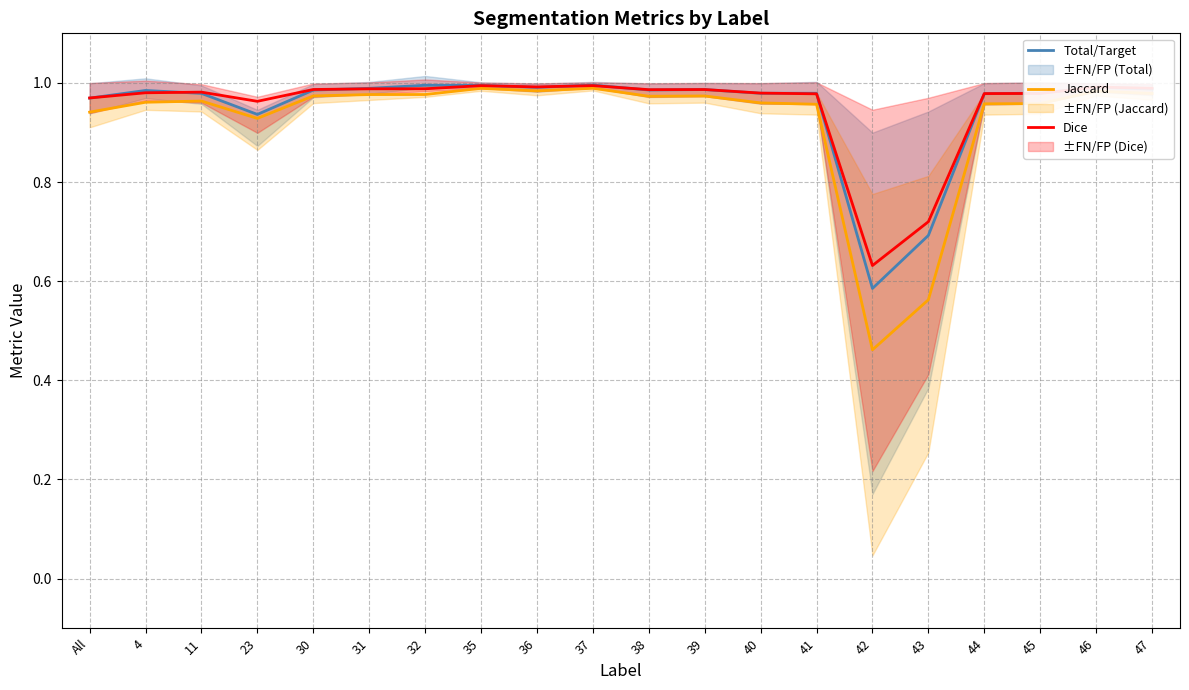

How many lines are shown in the chart?

3